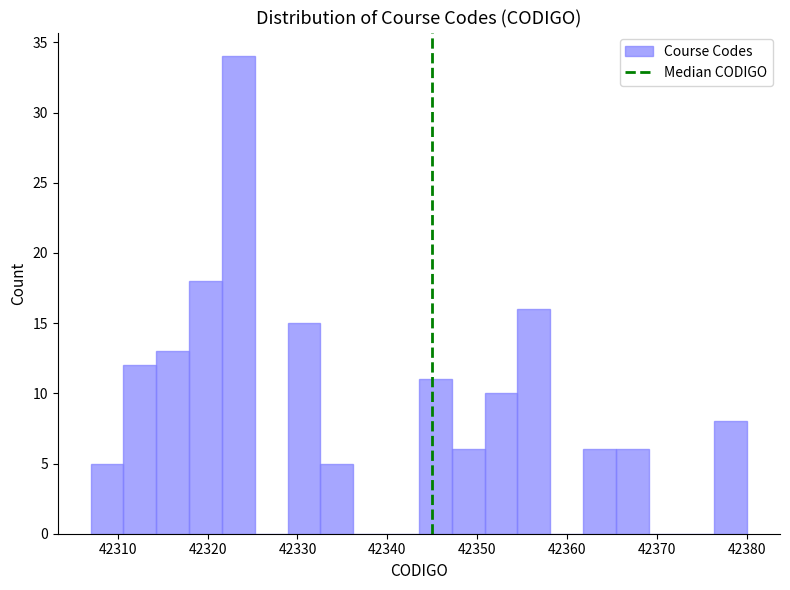

Read against the x-axis, roughly where is the centre of the tallest bar?

42323